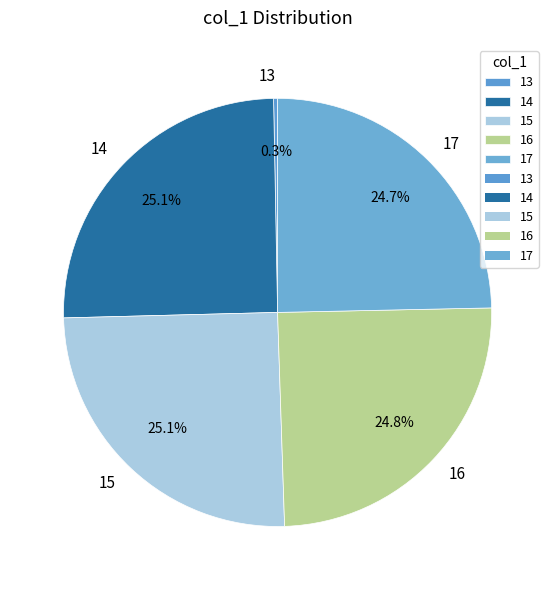

What is the ratio of the value at 15 to the value at 16?

1.0